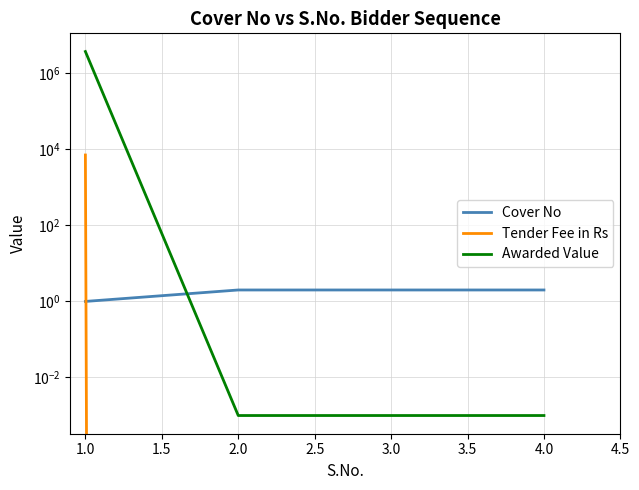

How many lines are shown in the chart?

3